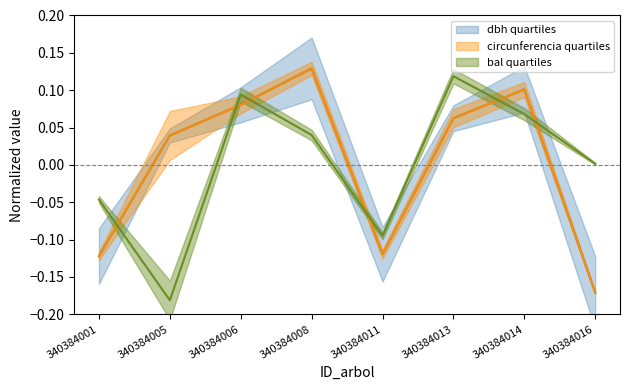

In bal, how many points are higher than both neighbors (excluding endpoints)?

2